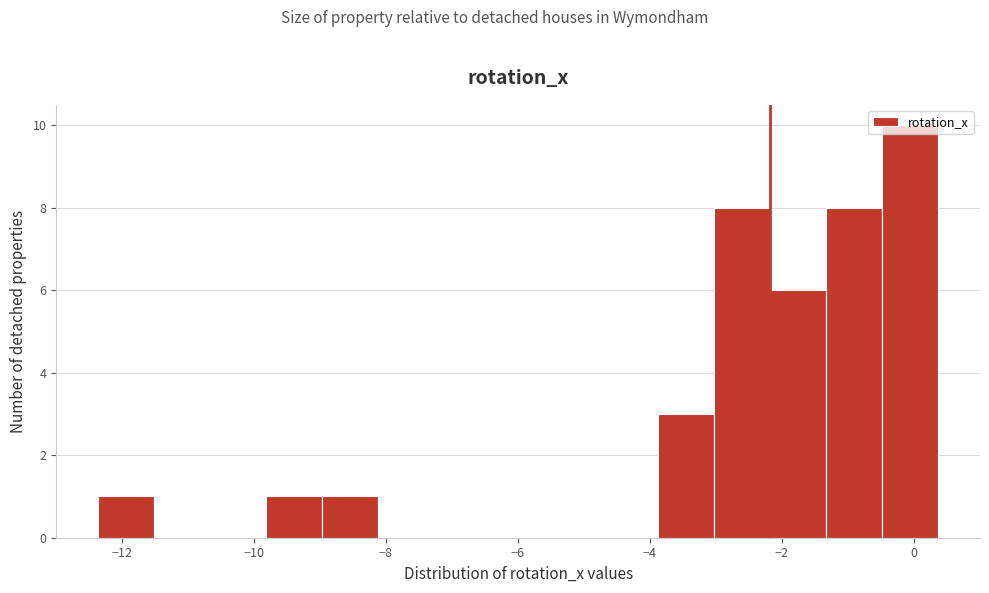

Reading left to right, list every bar in this chart as the range it spans on the x-axis followed by its height. Neither the bar edges nor the heights are printed on the chart, so give them approximately, as read against the axes.

-12.4 to -11.6: 1
-11.6 to -10.6: 0
-10.6 to -9.8: 0
-9.8 to -9.0: 1
-9.0 to -8.2: 1
-8.2 to -7.2: 0
-7.2 to -6.4: 0
-6.4 to -5.6: 0
-5.6 to -4.8: 0
-4.8 to -3.8: 0
-3.8 to -3.0: 3
-3.0 to -2.2: 8
-2.2 to -1.4: 6
-1.4 to -0.4: 8
-0.4 to 0.4: 10